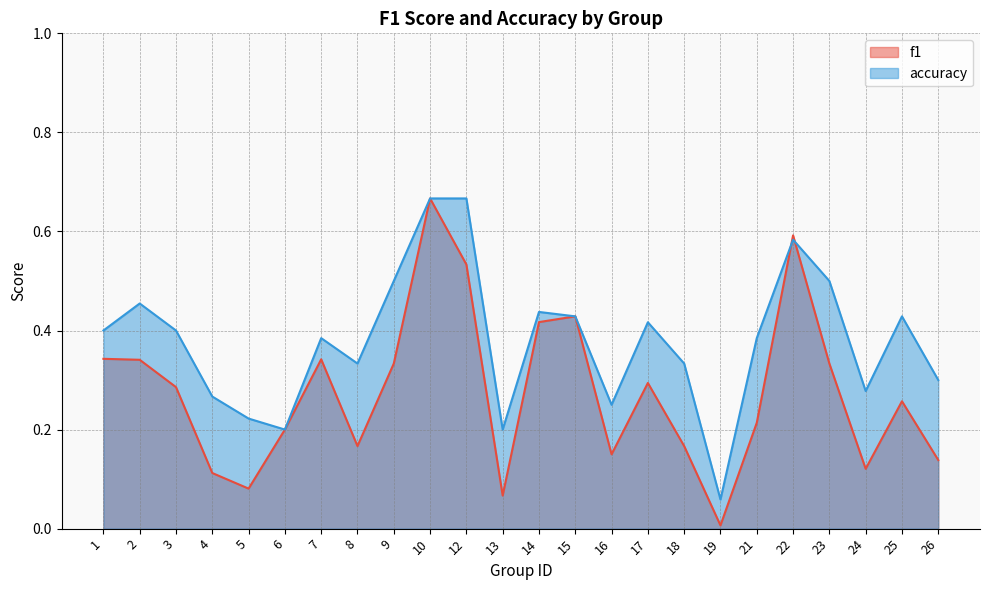

At which label does accuracy reach its minimum?

19